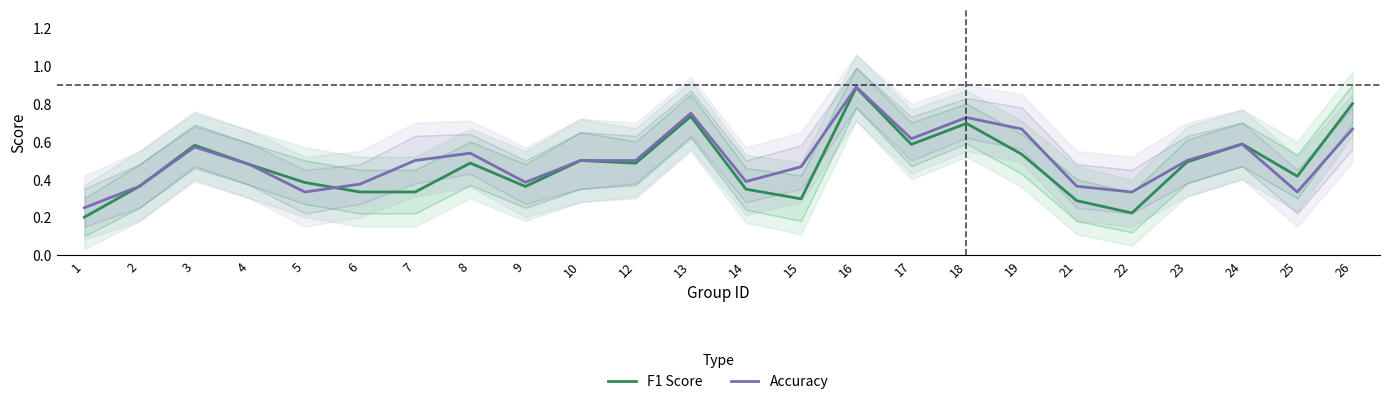

Is the value of Accuracy at 19 greater than the value of F1 Score at 21?

Yes